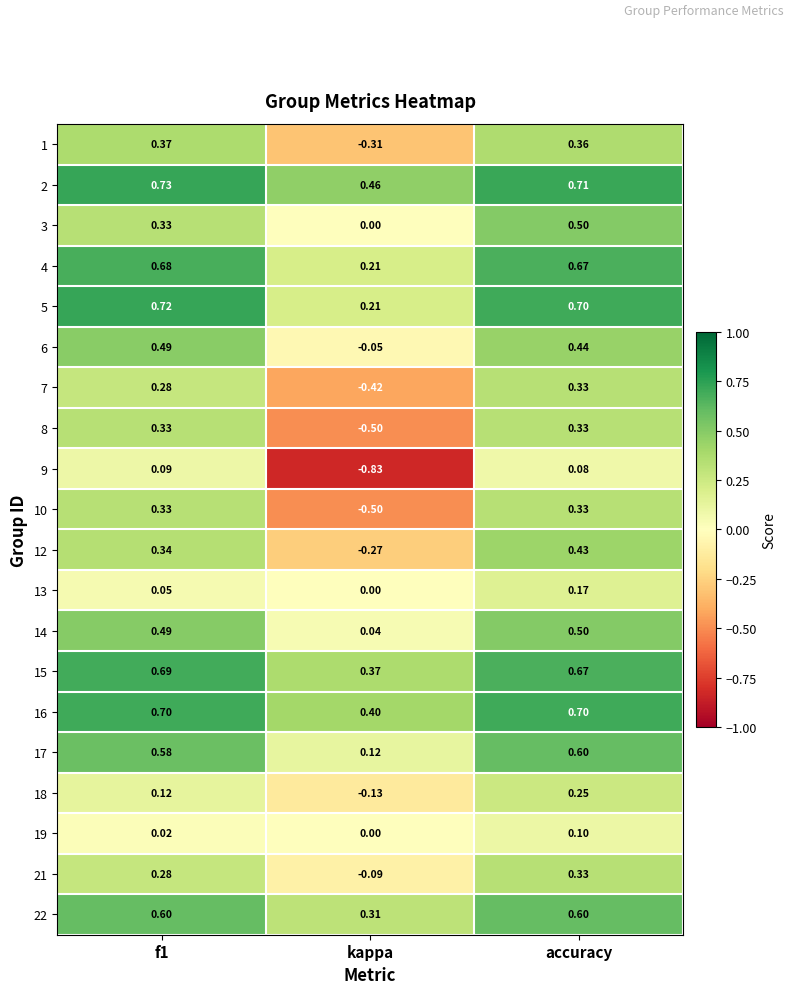

Which series has the largest total across all categories?

2